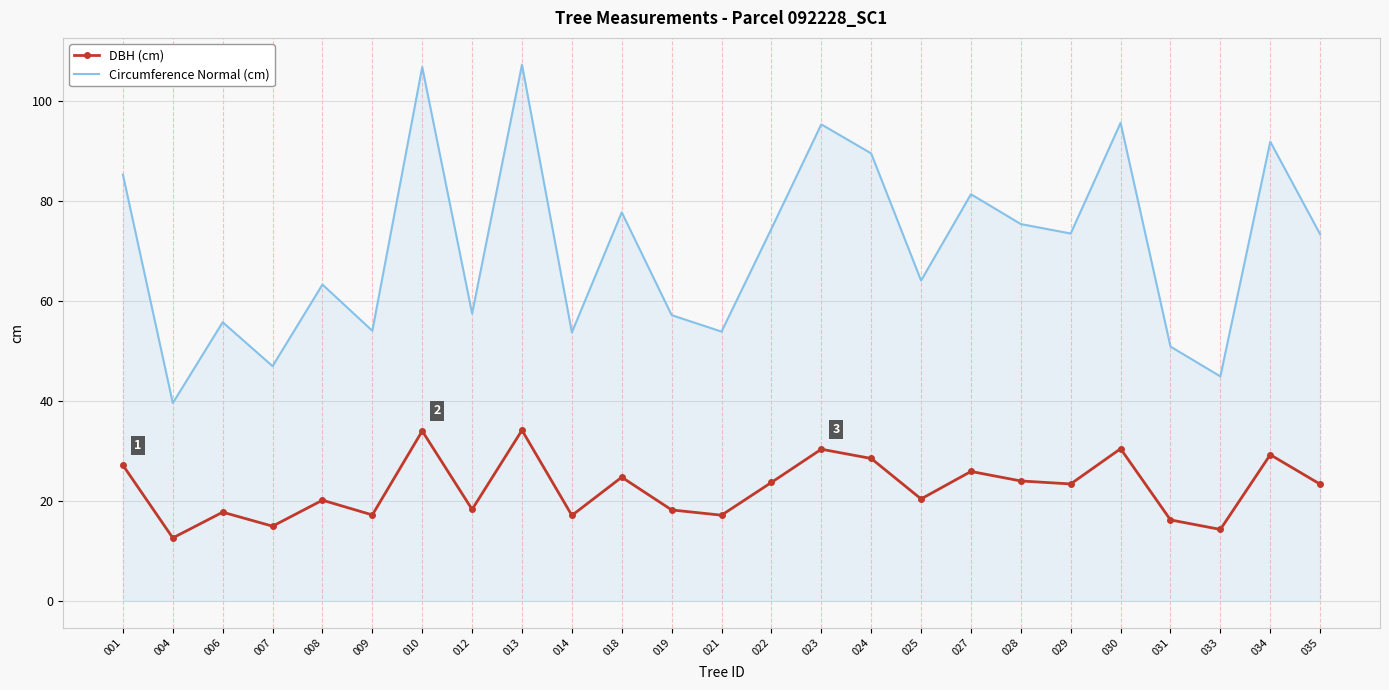

What is the difference between the maximum and minimum values in the Circumference Normal (cm) series?

67.7